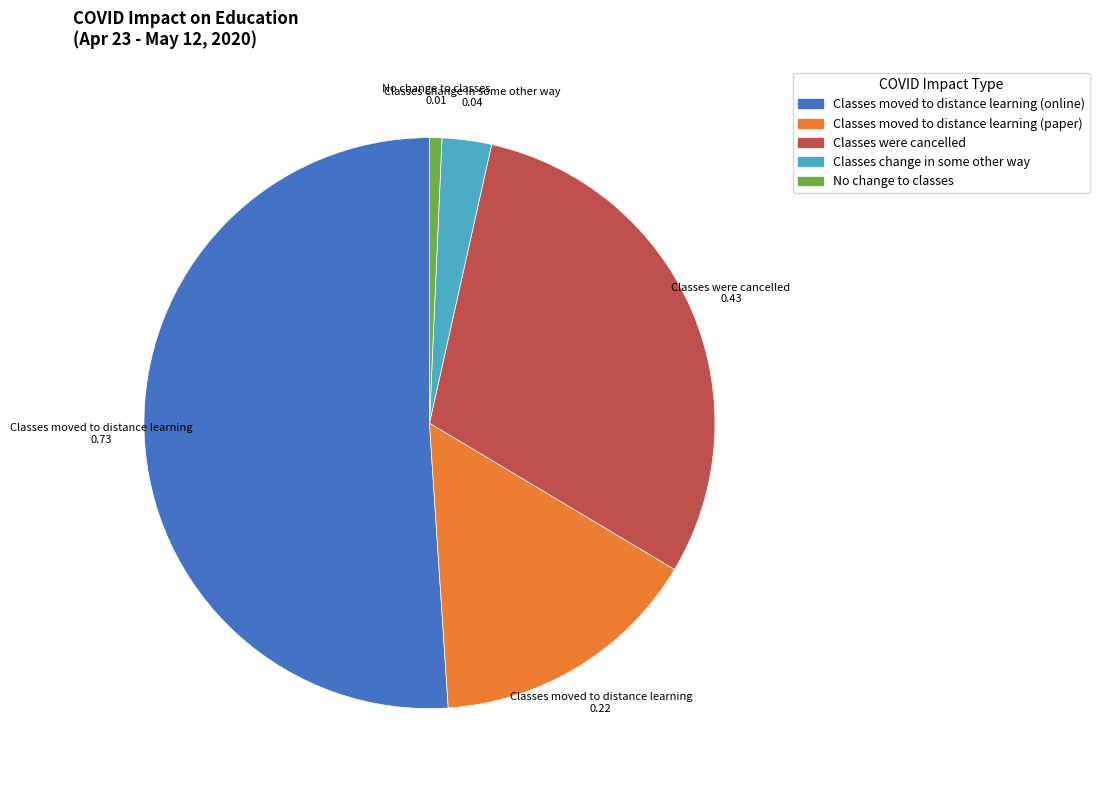

Combined, do No change to classes and Classes moved to distance learning (paper) account for over 50%?

No